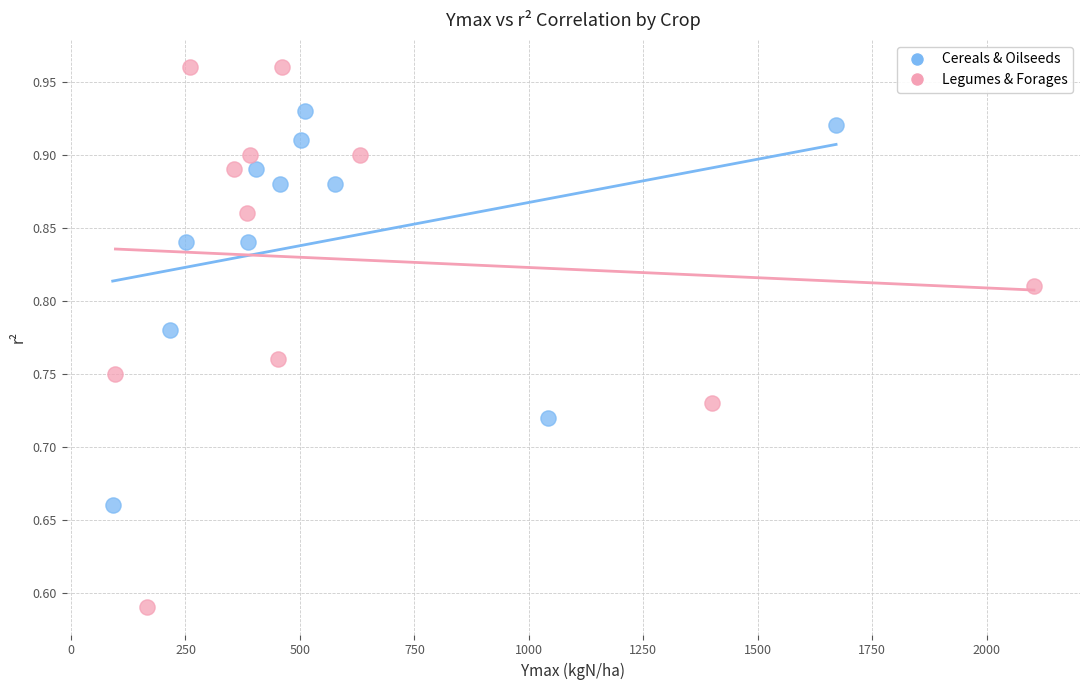

Which series reaches the minimum Y coordinate?

Legumes & Forages